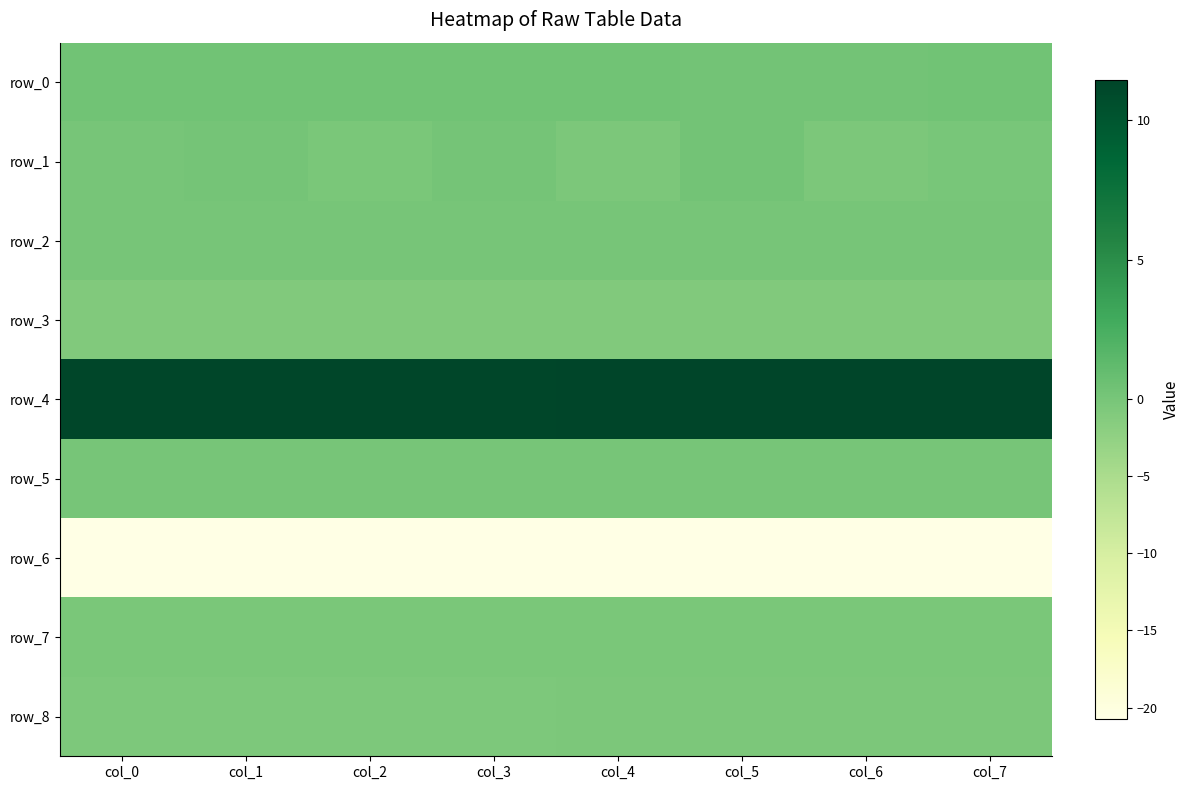

What is the total value across all series at col_6?

-10.9